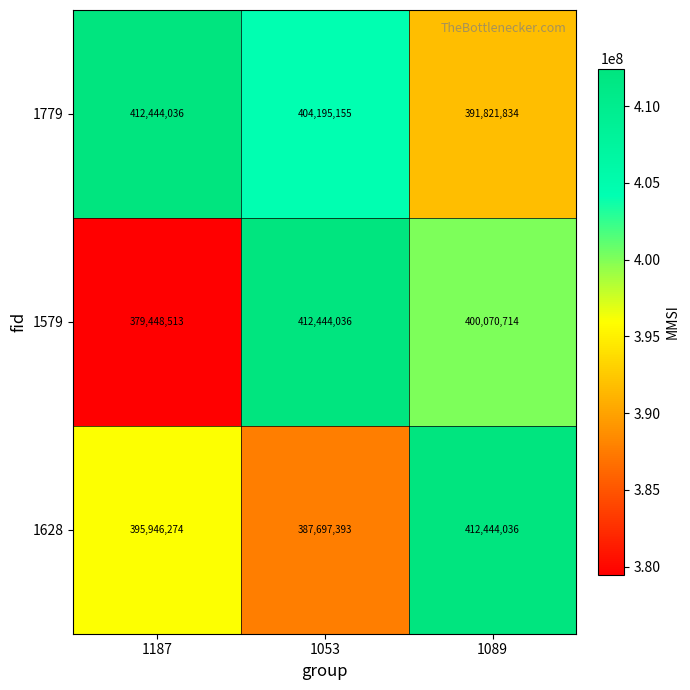

How many distinct data groups are displayed?

3